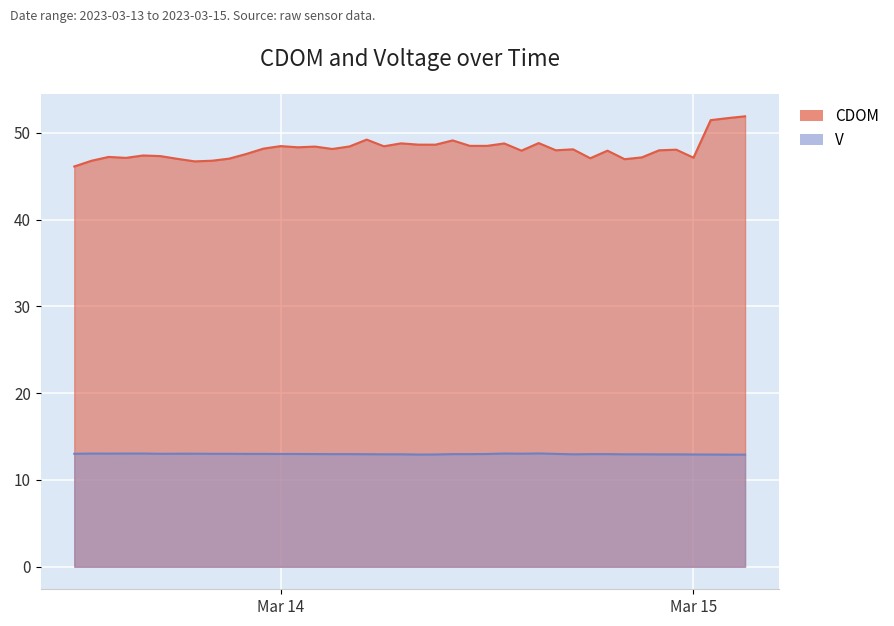

List the series in order of their overall mean, highest first.

CDOM, V